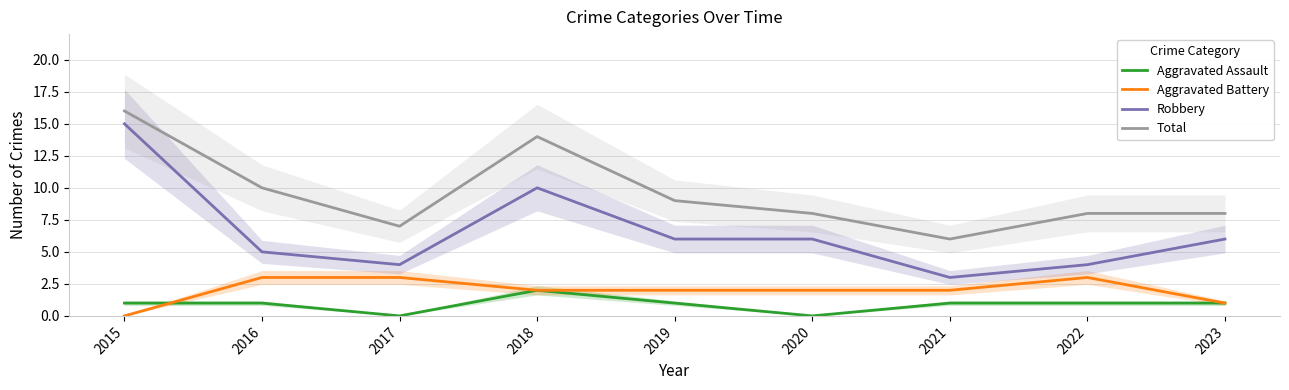

True or false: Aggravated Battery and Robbery intersect in this chart.

False